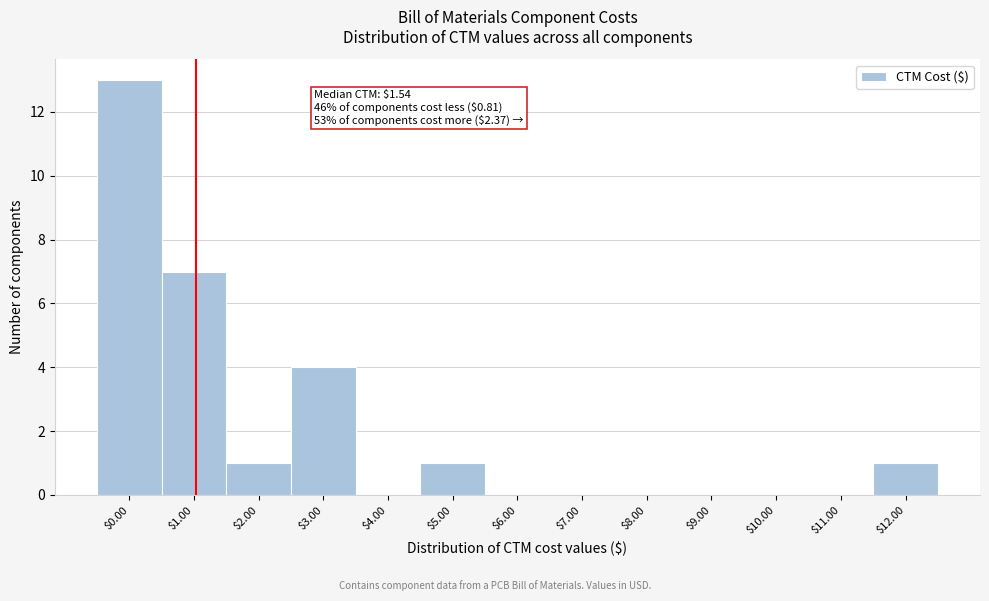

What is the sum of all values?

27